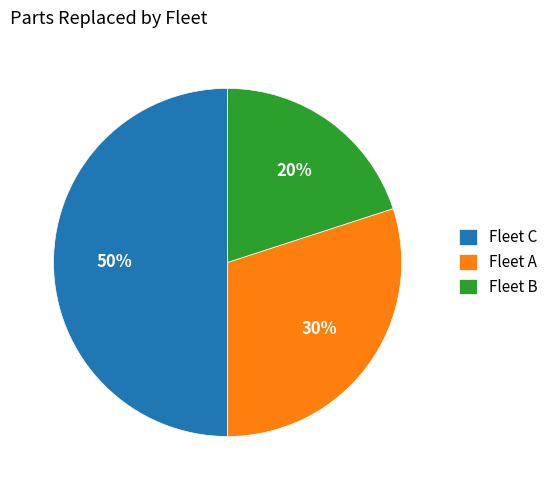

How many segments does this pie chart have?

3